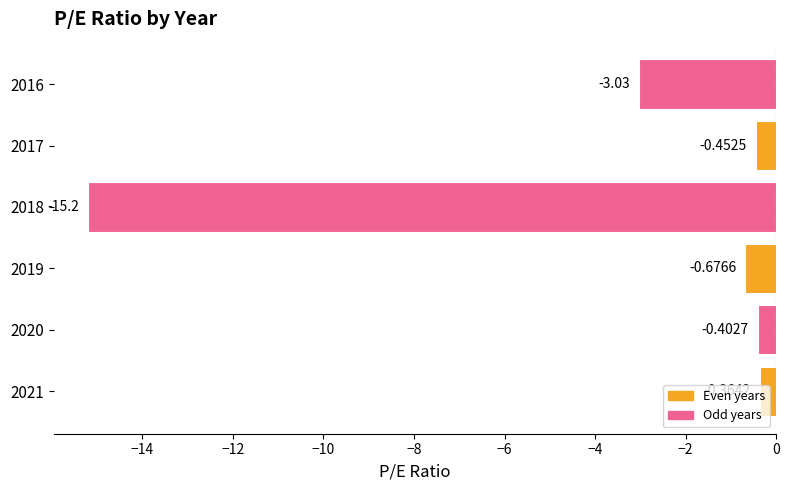

What is the change in value from 2020 to 2016?

-2.6